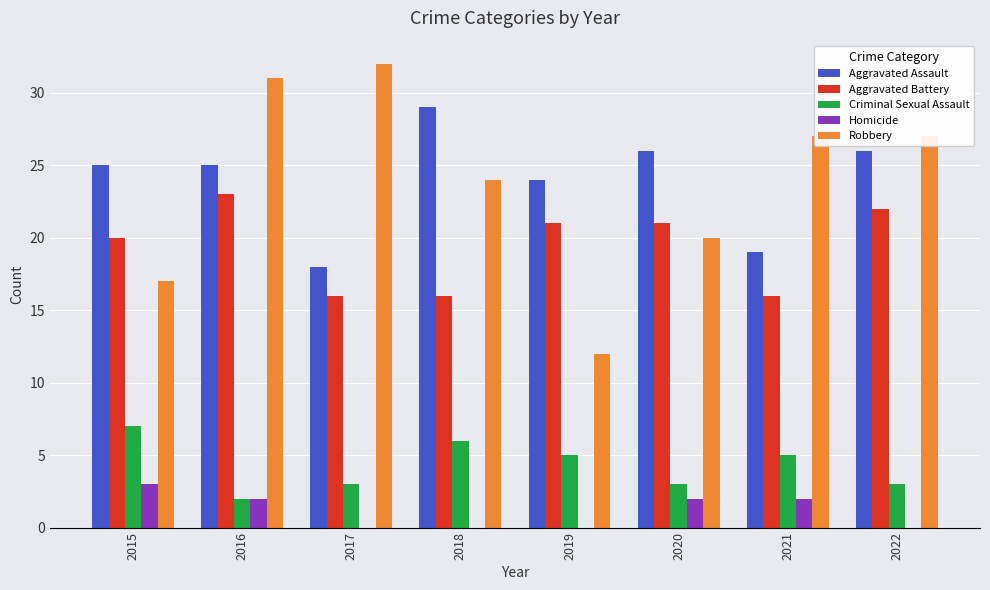

Is the value of Criminal Sexual Assault at 2020 greater than the value of Homicide at 2017?

Yes